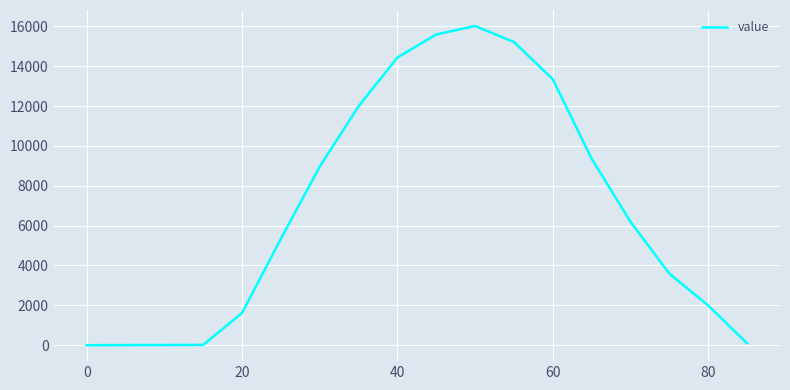

What is the maximum value shown in the chart?

16024